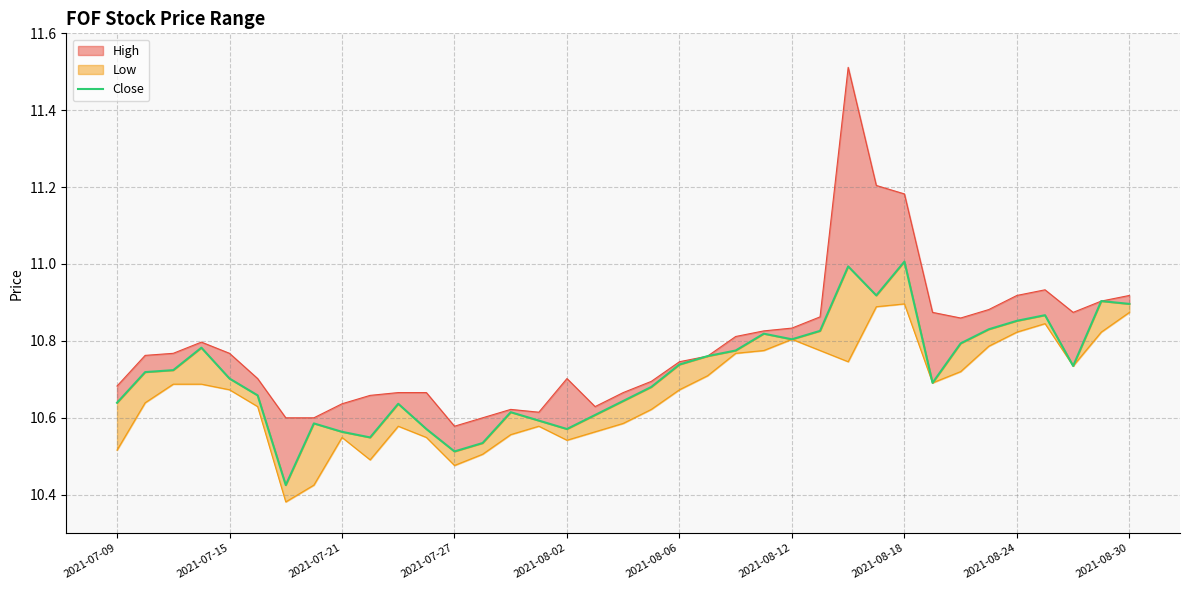

Does the chart have visible grid lines?

Yes